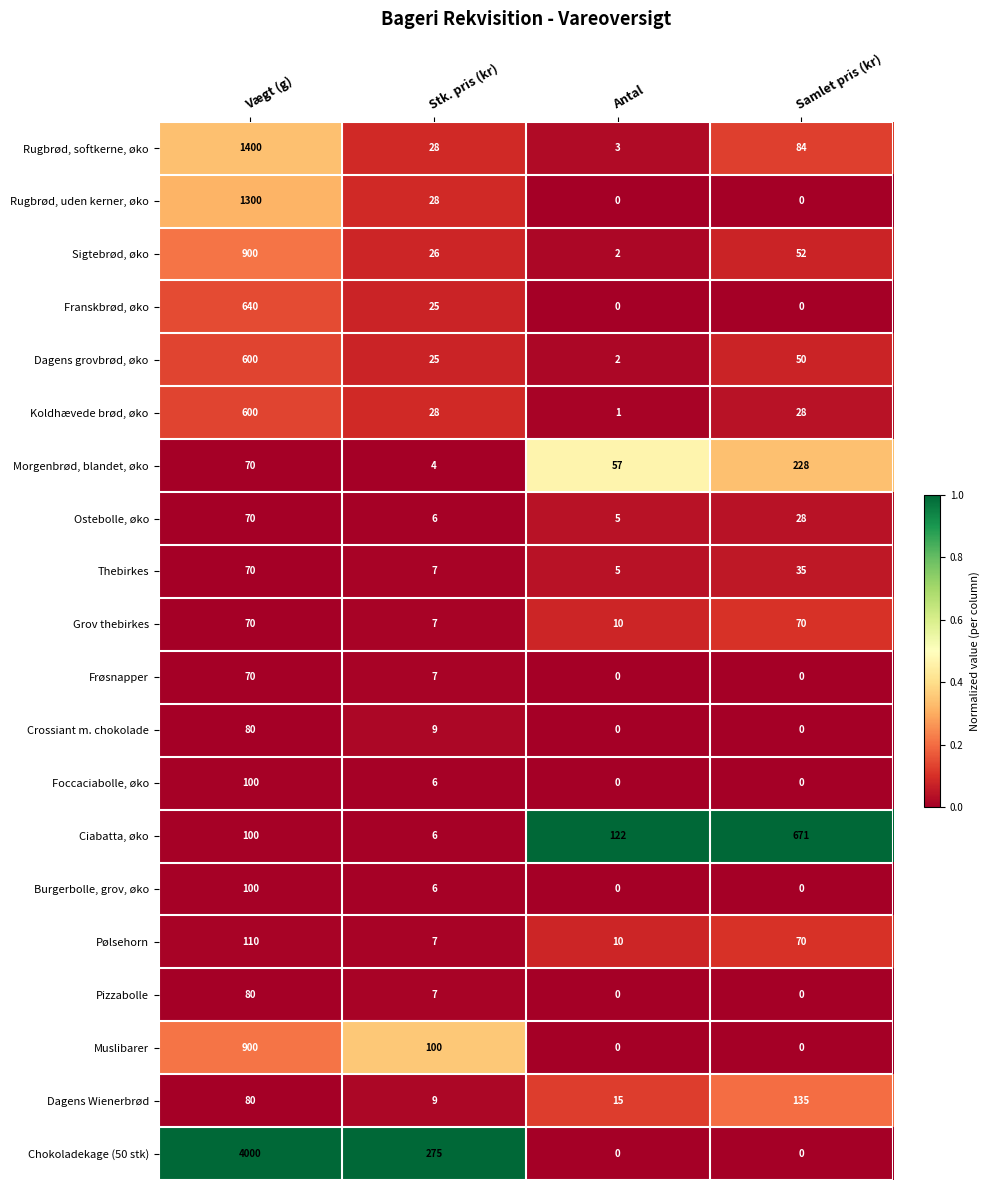

The value of Pizzabolle at Stk. pris (kr) is 7. True or false?

True